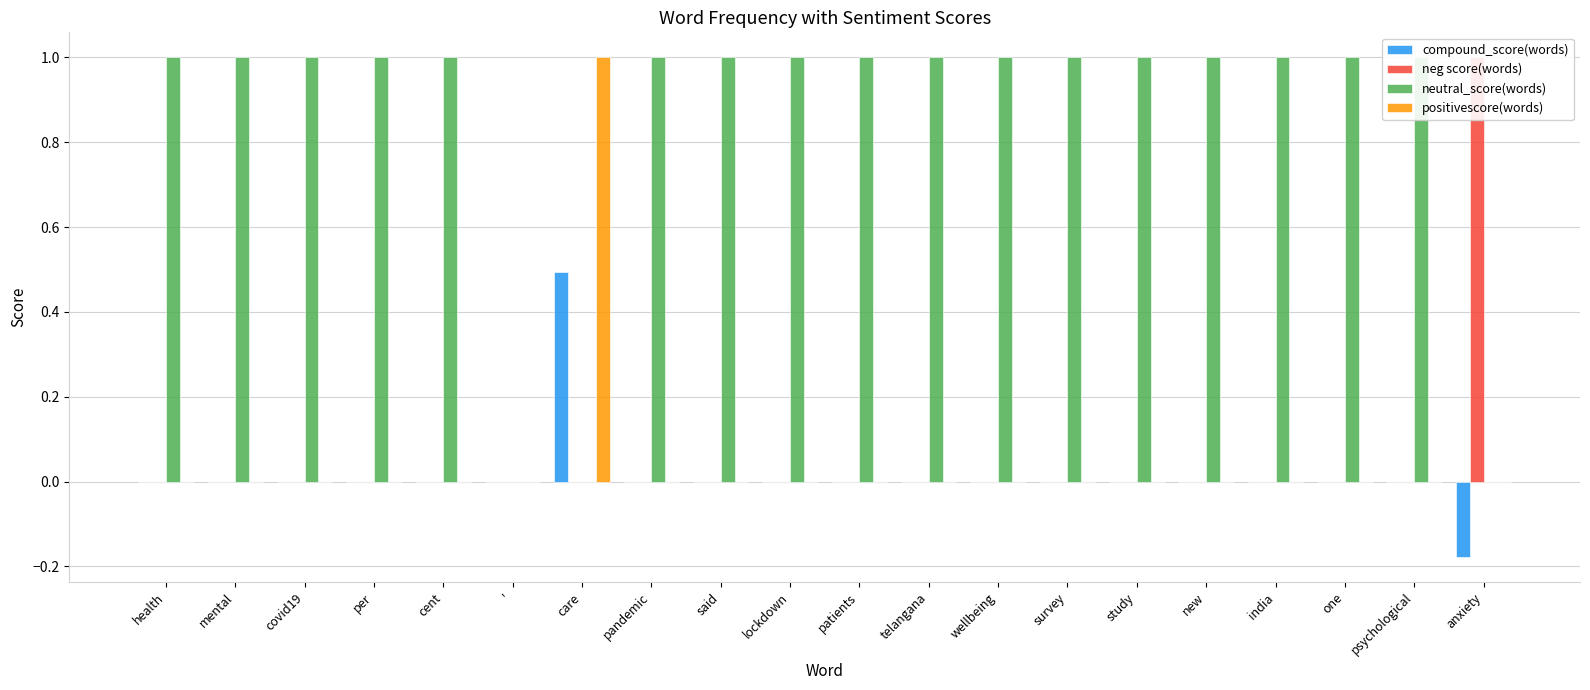

Which series has the widest spread of values?

neg score(words)